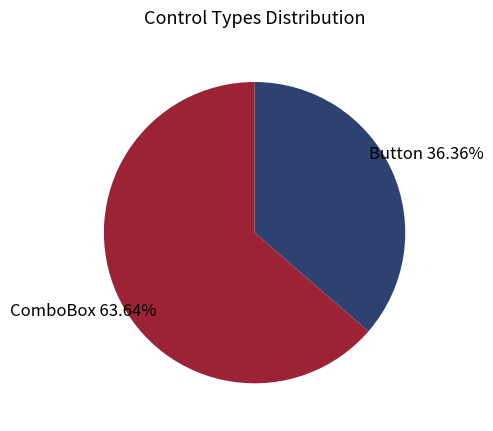

Which category has the biggest portion of the pie?

ComboBox